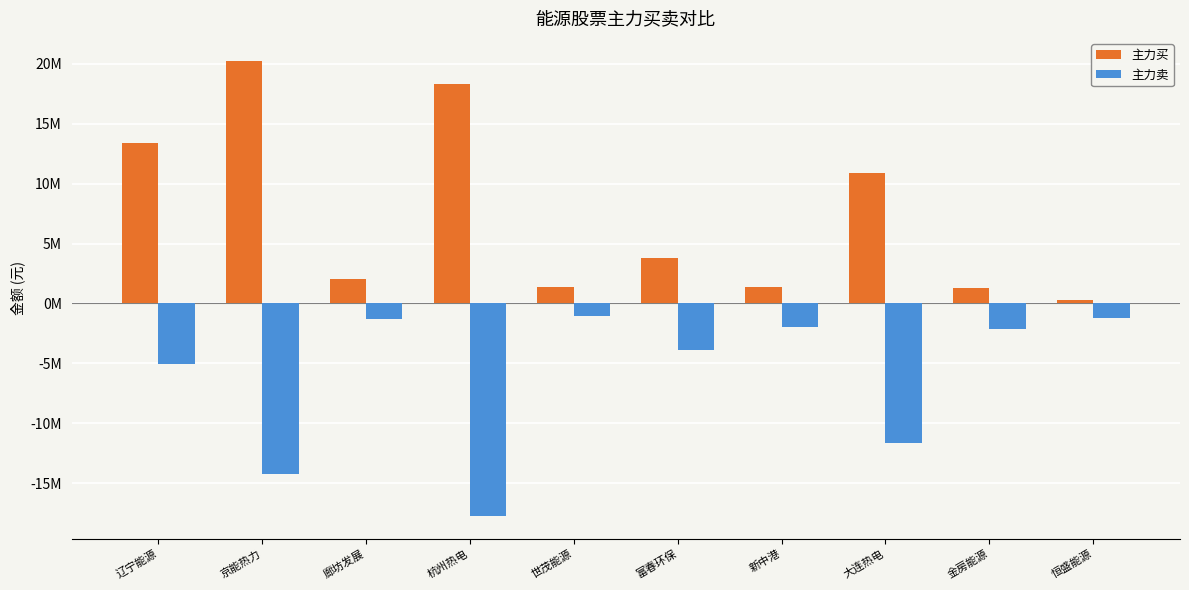

Is the value of 主力卖 at 世茂能源 greater than the value of 主力买 at 金房能源?

No